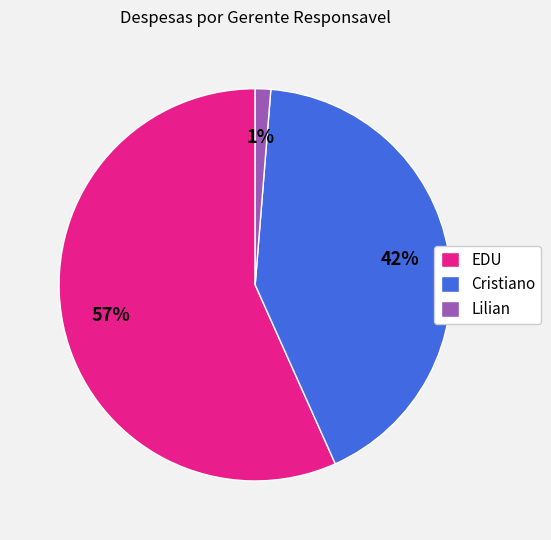

Rank the categories by value from lowest to highest.

Lilian, Cristiano, EDU